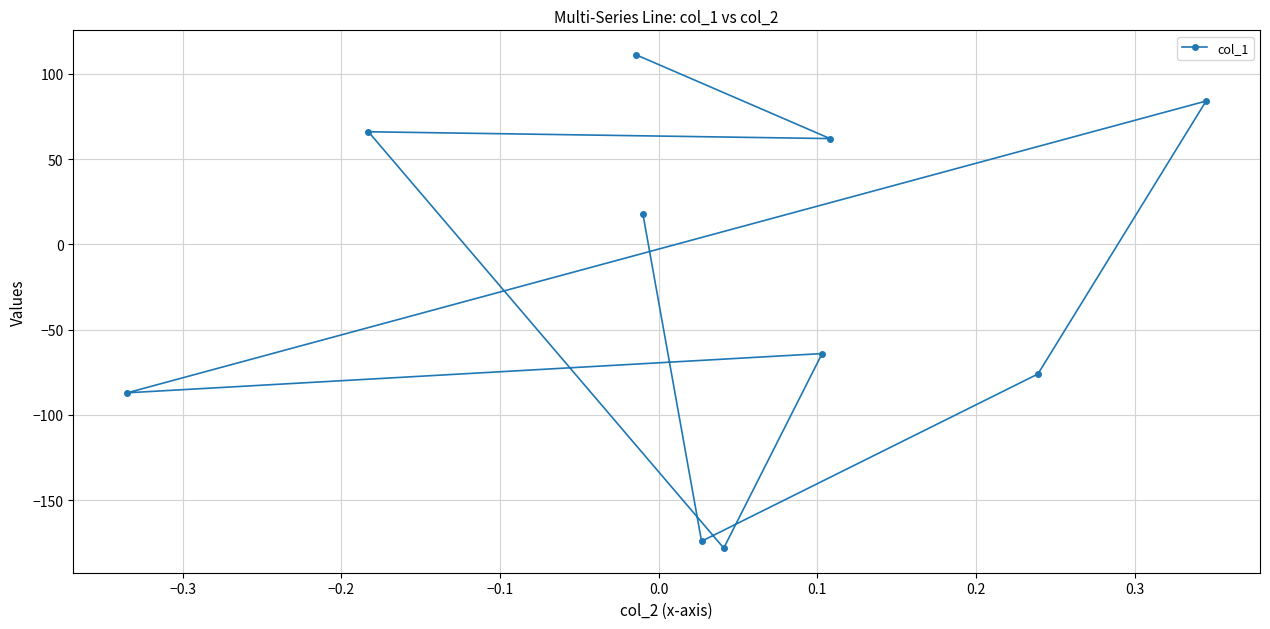

What is the sum of all values?

-238